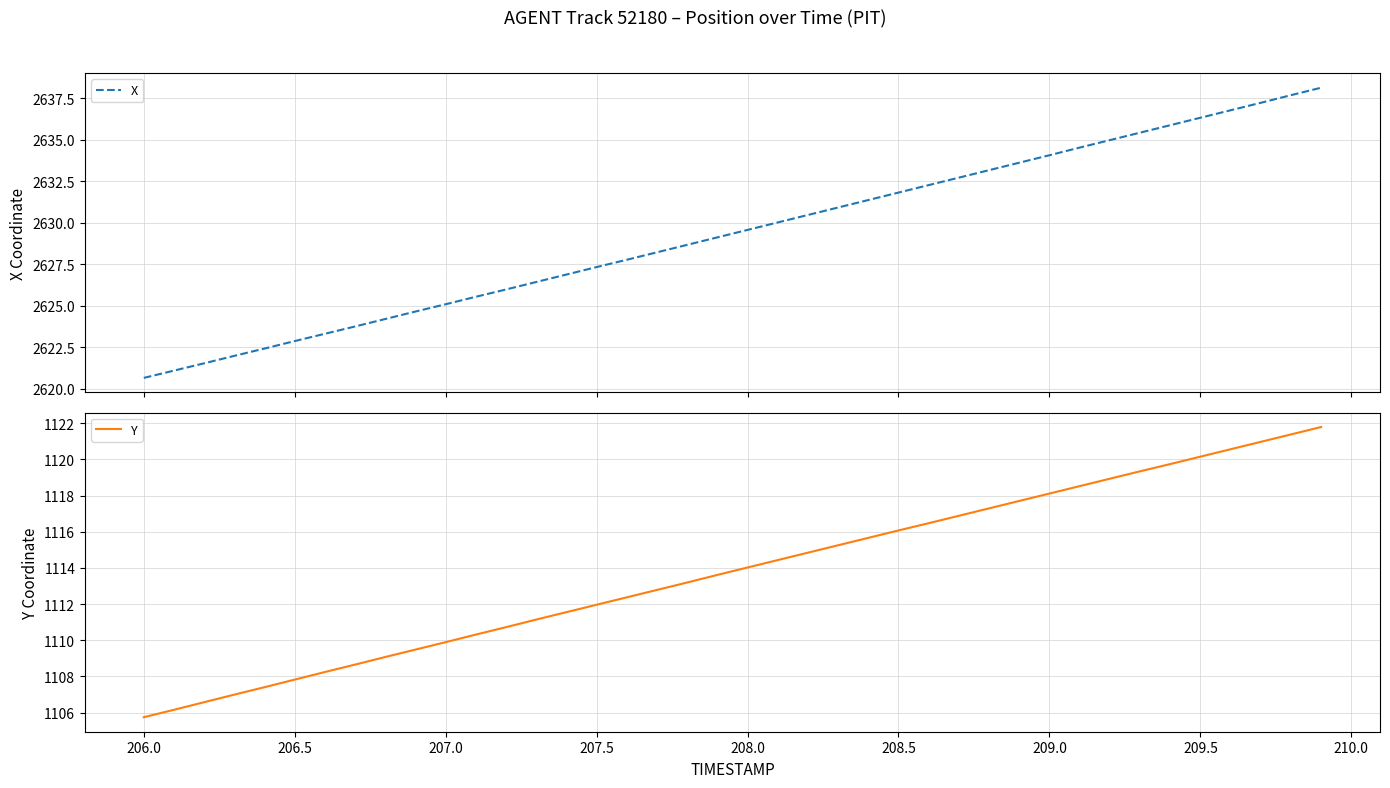

What is the highest value of the X series?

2638.1